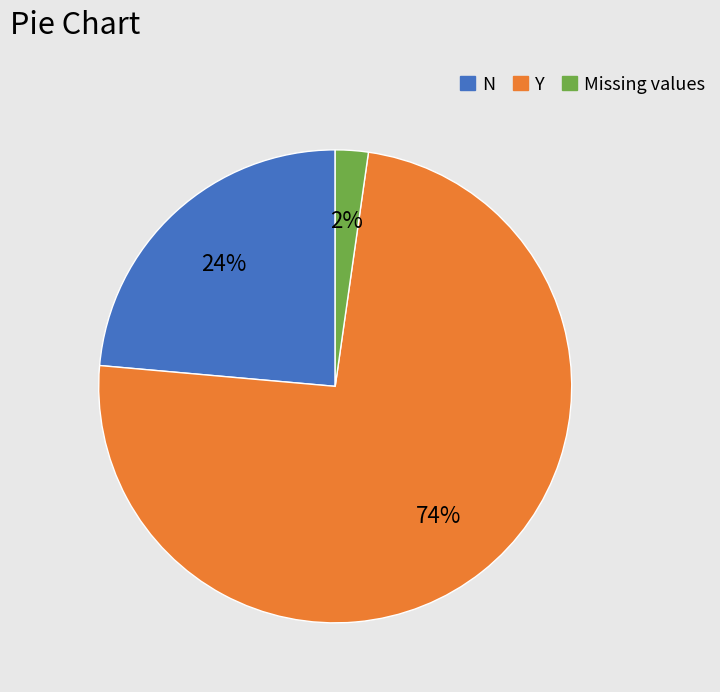

Which has a higher value, N or Missing values?

N